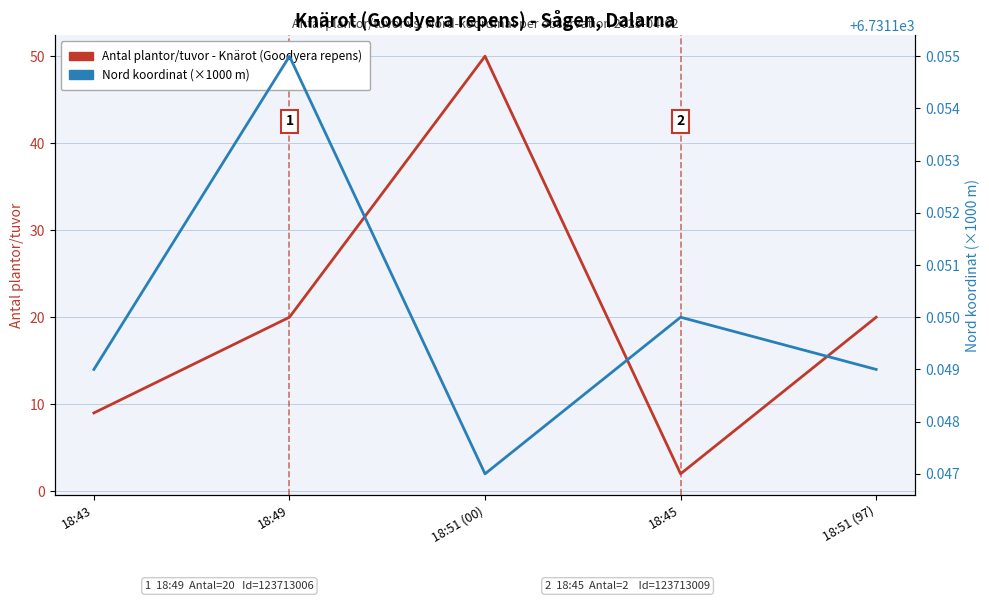

At 18:49, list the series in order from largest to smallest.

Nord koordinat (×1000 m), Antal plantor/tuvor - Knärot (Goodyera repens)